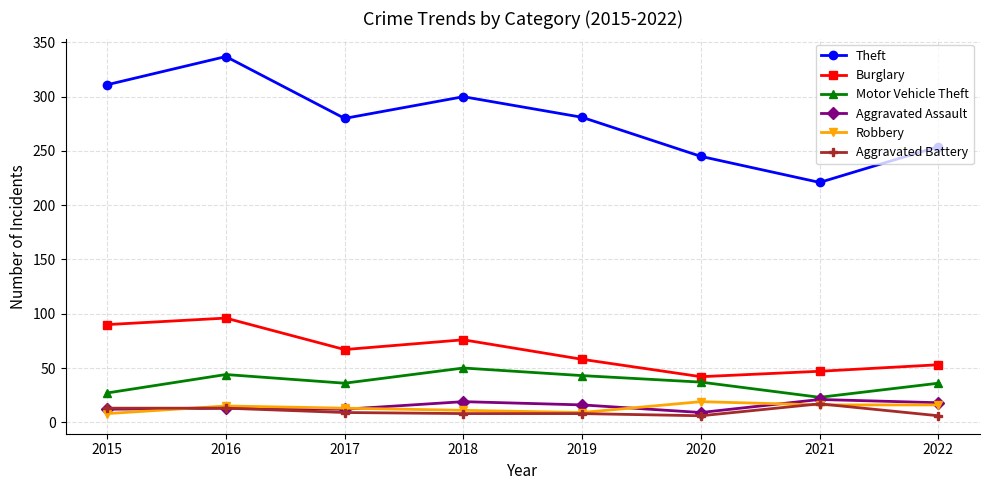

How many values in the Aggravated Battery series are below 9?

4